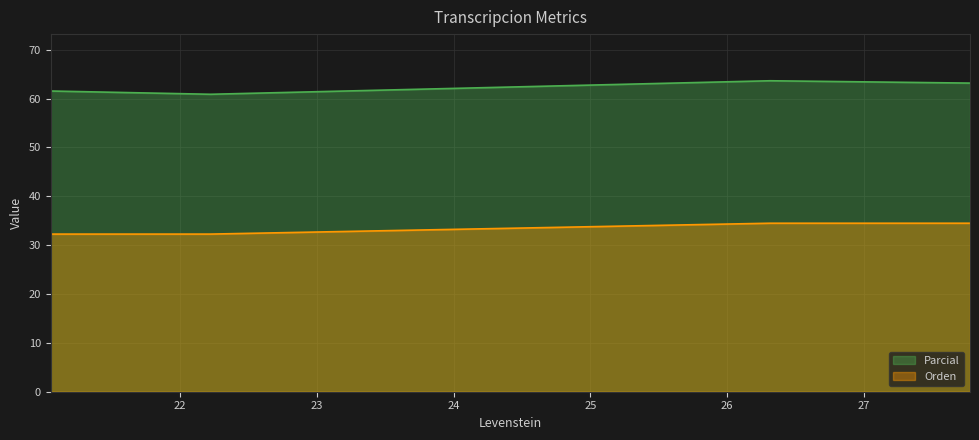

What is the average value of the Parcial series?

62.3